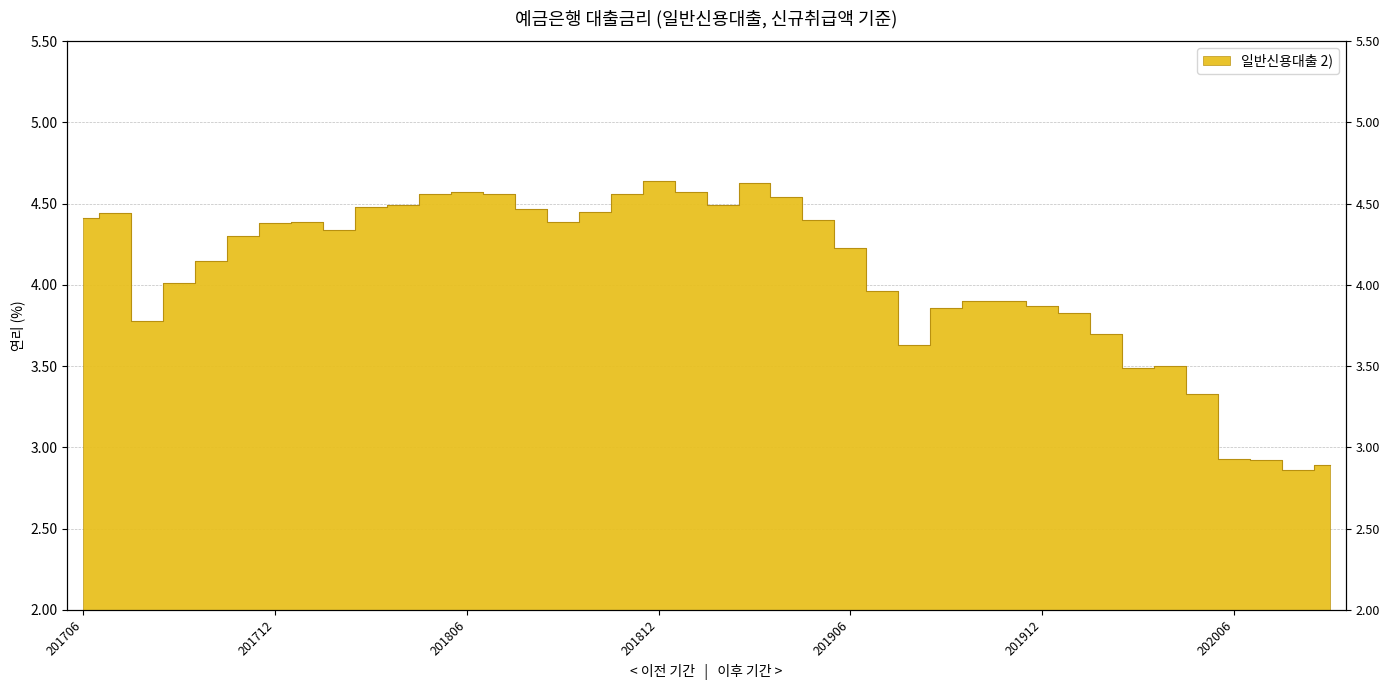

What is the difference between the maximum and minimum values?

1.8